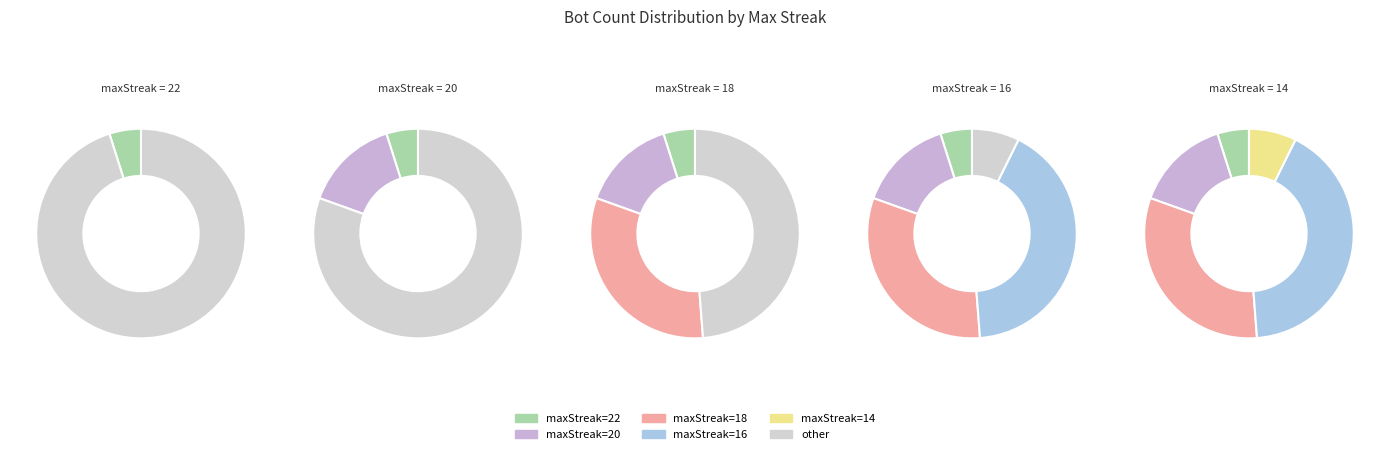

To the nearest percent, what percentage of the pie is 16?

41%